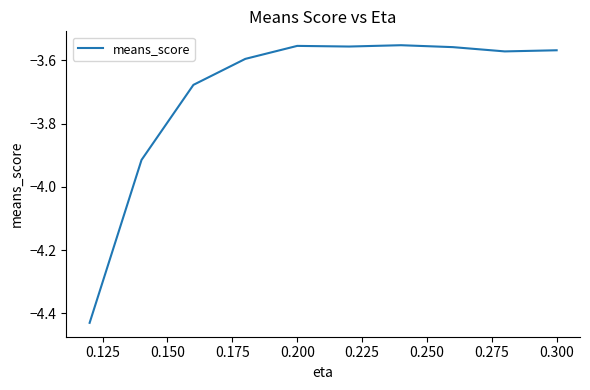

What is the smallest value displayed?

-4.4